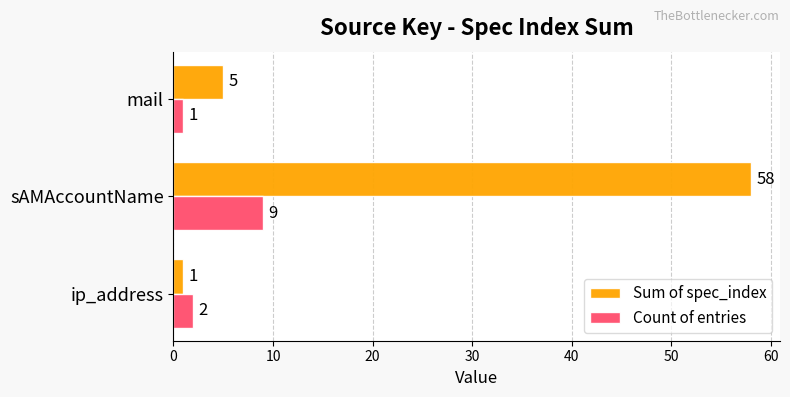

What are all the series names shown in the legend?

Sum of spec_index, Count of entries